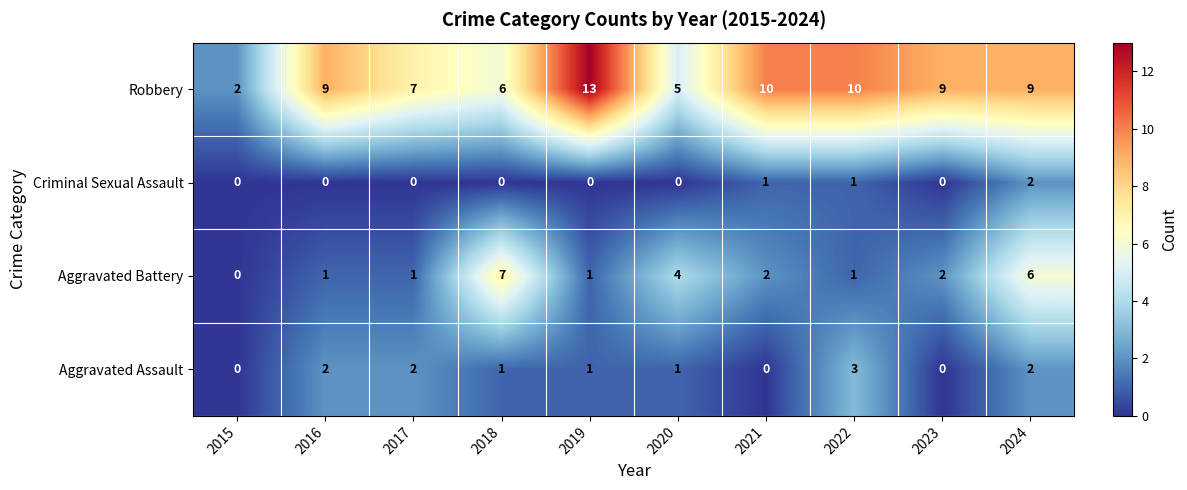

How many series are shown in this chart?

4